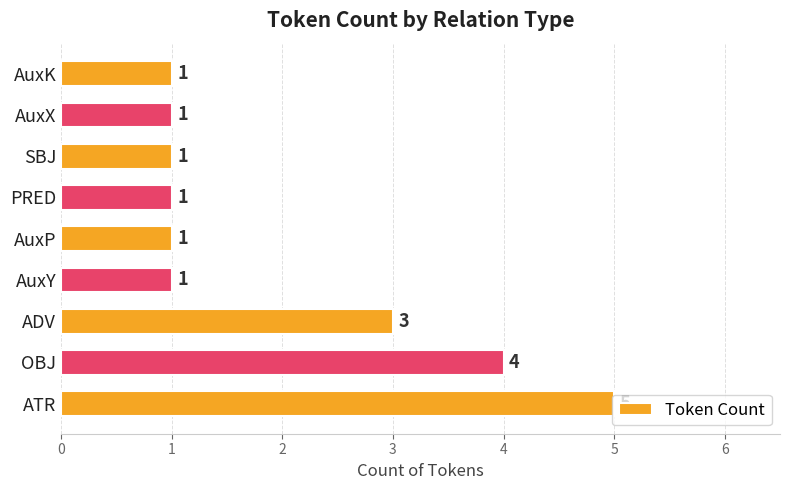

At which label is the value closest to 3?

ADV